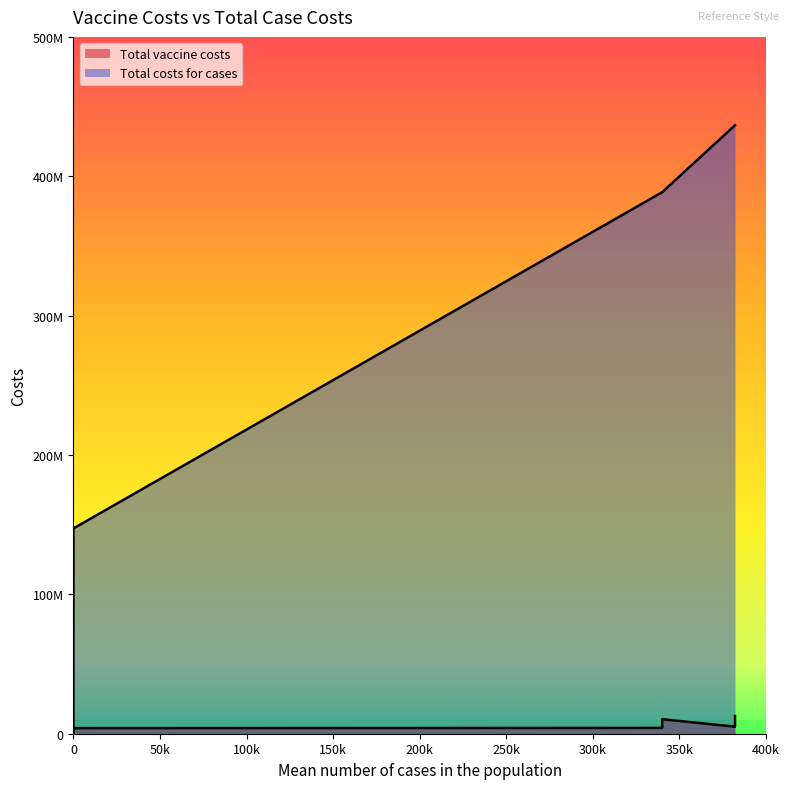

True or false: Total vaccine costs has more than 1 interior local peaks.

False